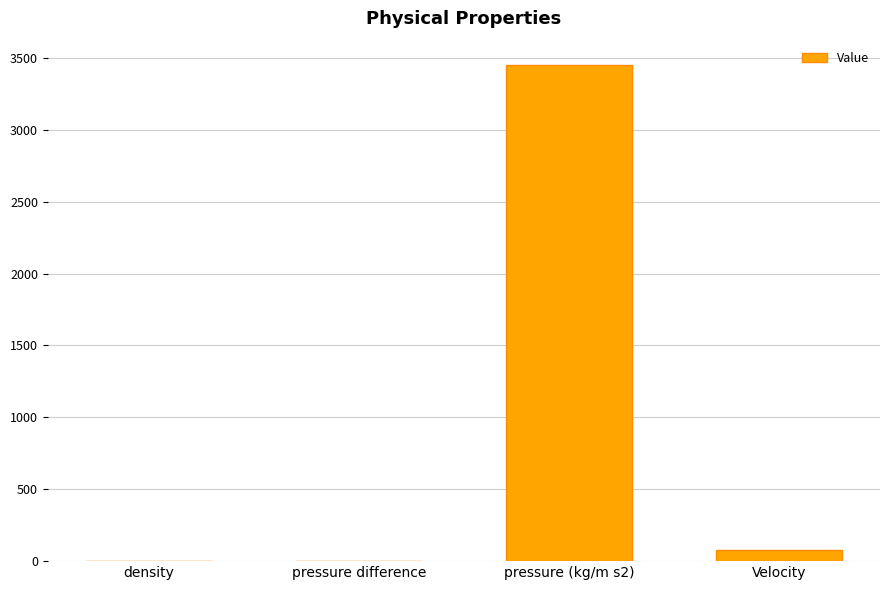

The chart shows a value of 75.8 at Velocity. True or false?

True